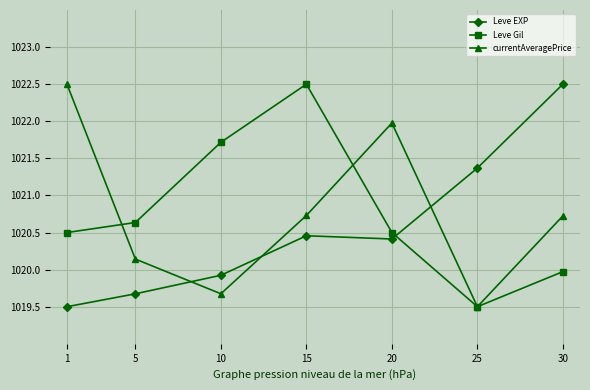

How many lines are shown in the chart?

3